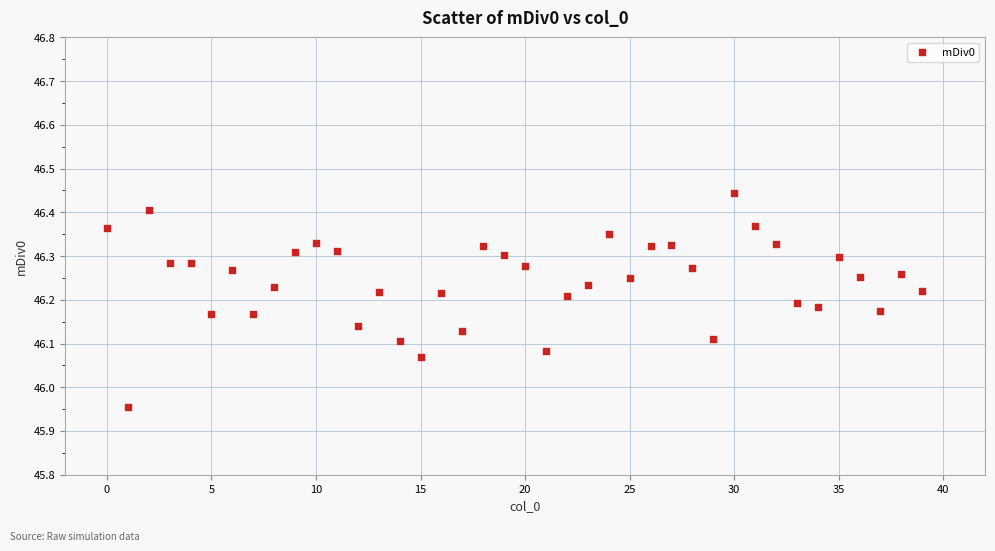

What is the range of Y values (max minus min)?

0.5